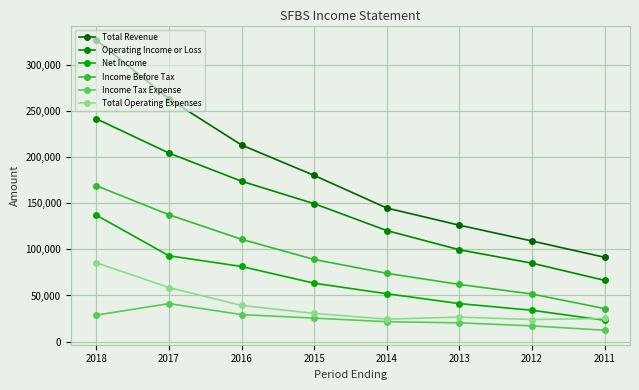

Which series has the widest spread of values?

Total Revenue